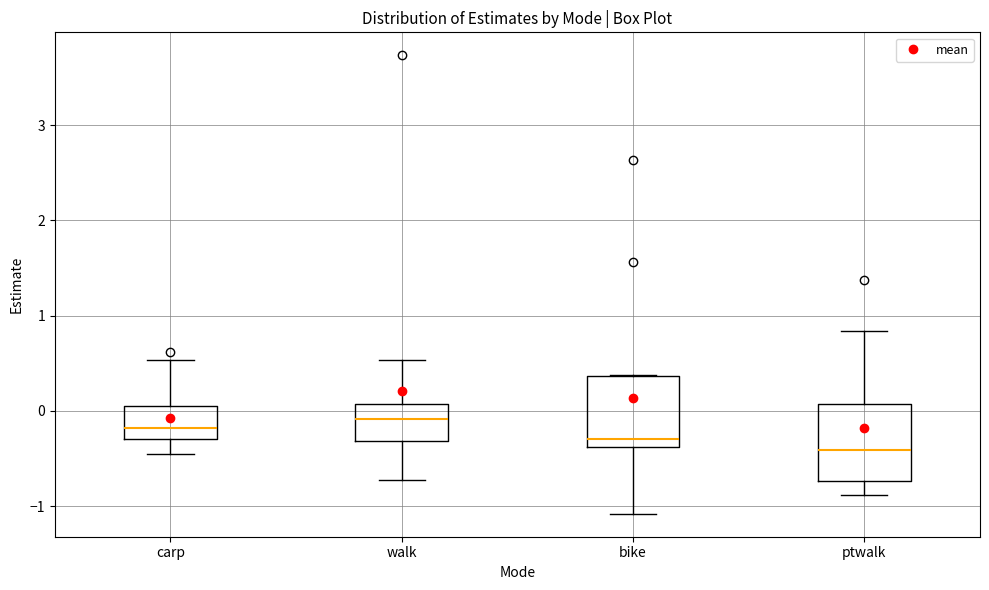

Reading left to right, read every box against the y-axis: the position of its median line, the range the box covers, and the ends of its whiskers. The values are not printed on the chart, so give them approximately, as read against the axis.

carp: median -0.2, box -0.3 to 0.0, whiskers -0.5 to 0.5
walk: median -0.1, box -0.3 to 0.1, whiskers -0.7 to 0.5
bike: median -0.3, box -0.4 to 0.4, whiskers -1.1 to 0.4
ptwalk: median -0.4, box -0.7 to 0.1, whiskers -0.9 to 0.8